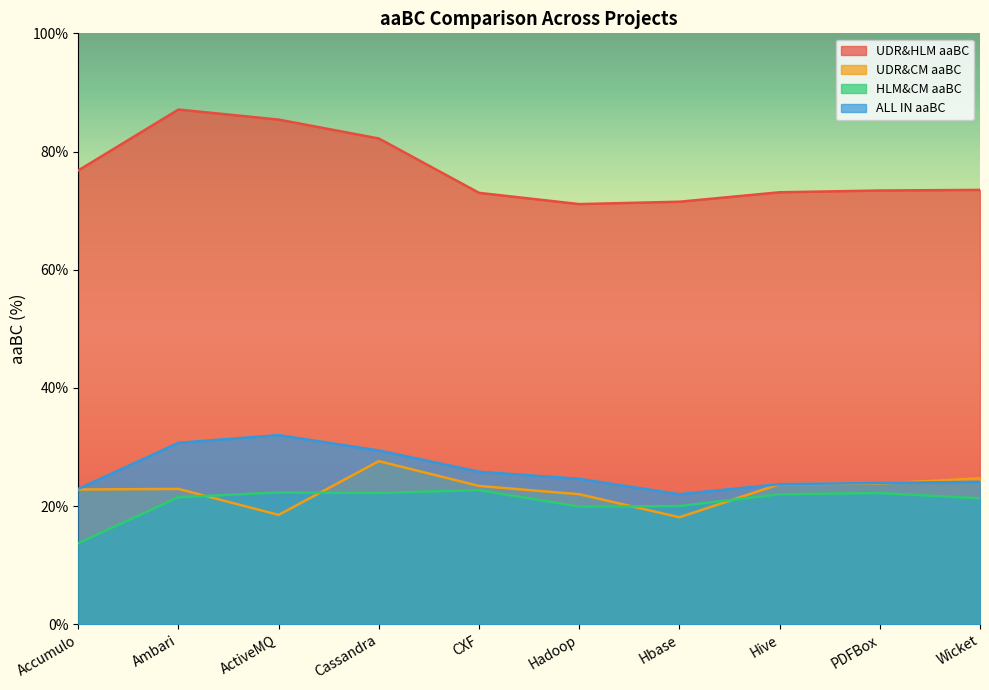

What is the sum of all ALL IN aaBC values?

259.1